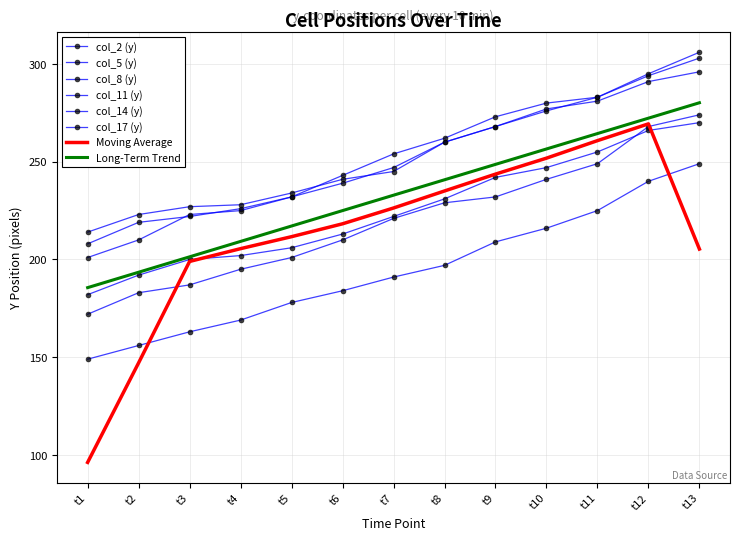

Reading left to right, extract all data points from this chart.

col_2 (y): 208	219	222	226	232	239	247	260	268	276	283	294	303
col_5 (y): 182	192	200	202	206	213	222	231	242	247	255	266	270
col_8 (y): 172	183	187	195	201	210	221	229	232	241	249	268	274
col_11 (y): 201	210	223	225	232	243	254	262	273	280	283	295	306
col_14 (y): 149	156	163	169	178	184	191	197	209	216	225	240	249
col_17 (y): 214	223	227	228	234	241	245	260	268	277	281	291	296